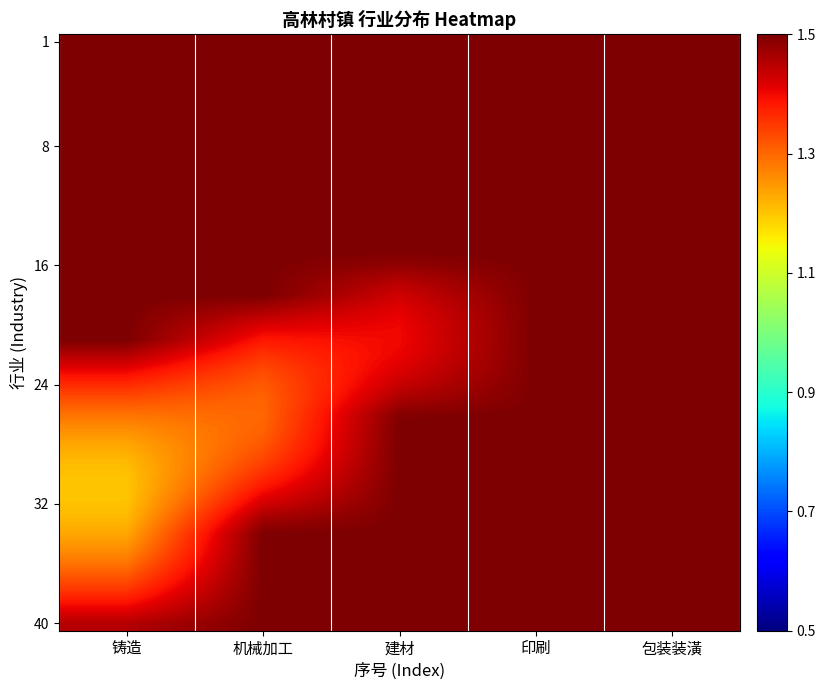

What is the total value across all series at 包装装潢?

60.0